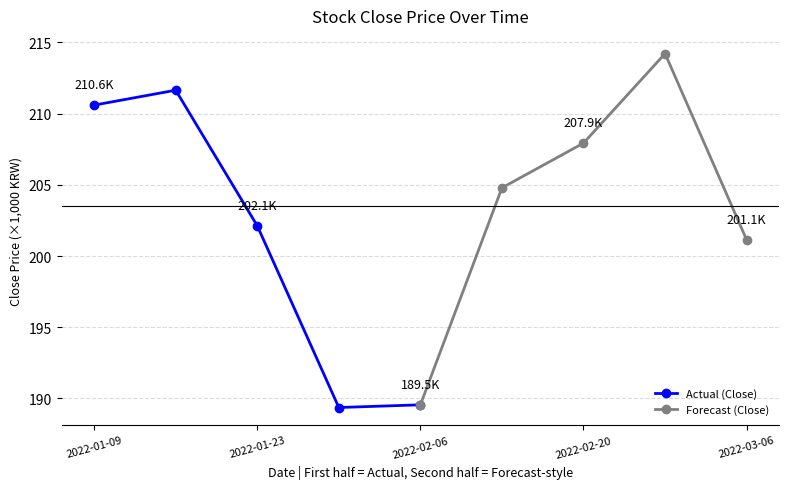

List the series in order of their overall mean, lowest first.

Actual (Close), Forecast (Close)